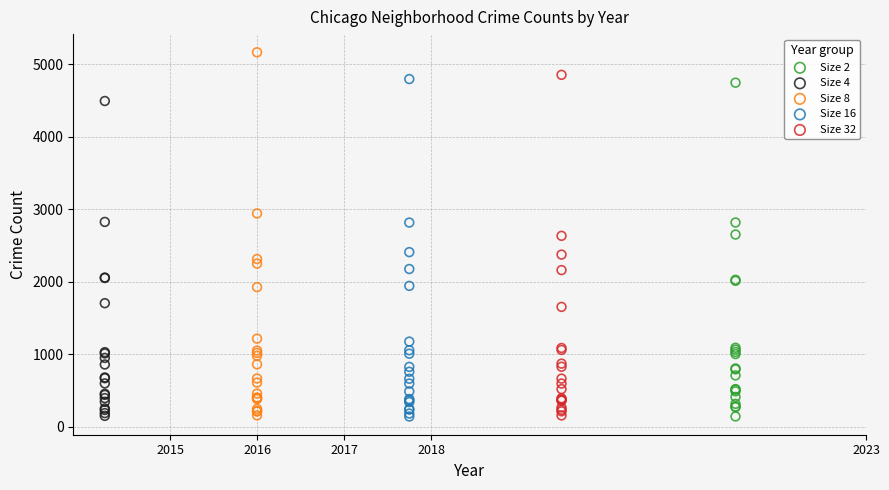

Which series has the widest spread of Y values?

Size 8